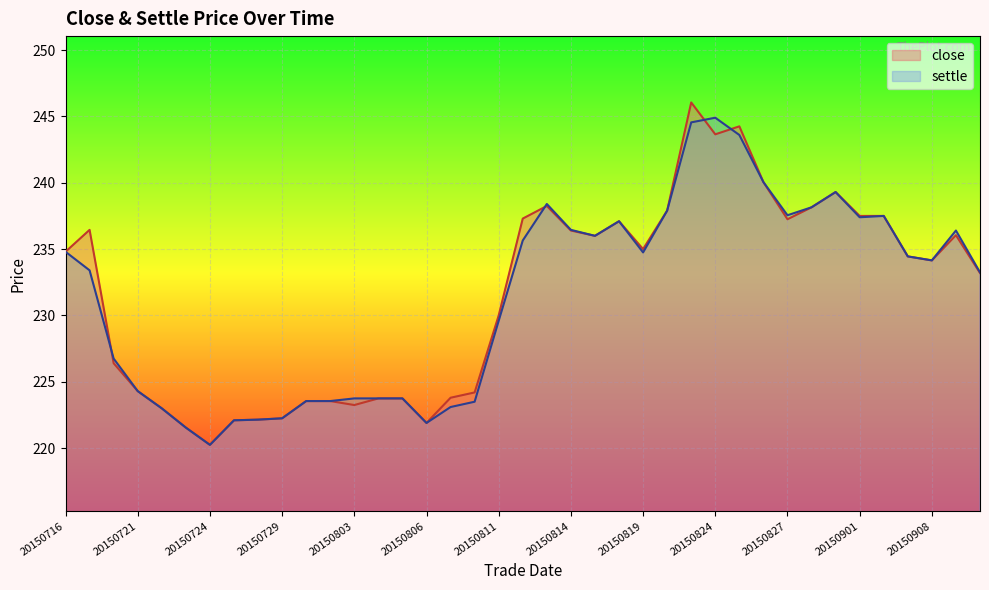

Count the number of categories in the chart.

39